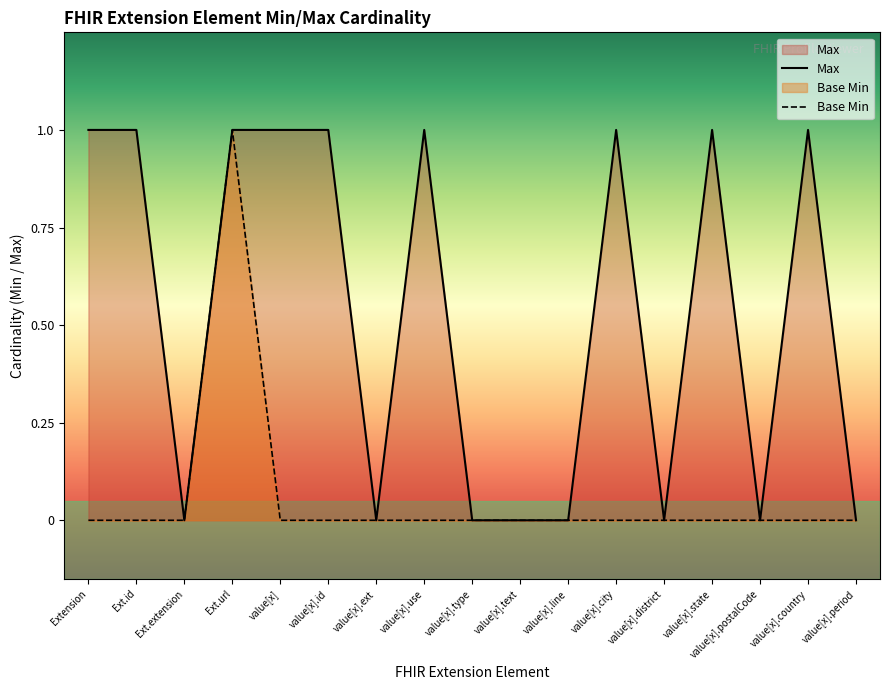

At which category is the sum across all series the highest?

Ext.url